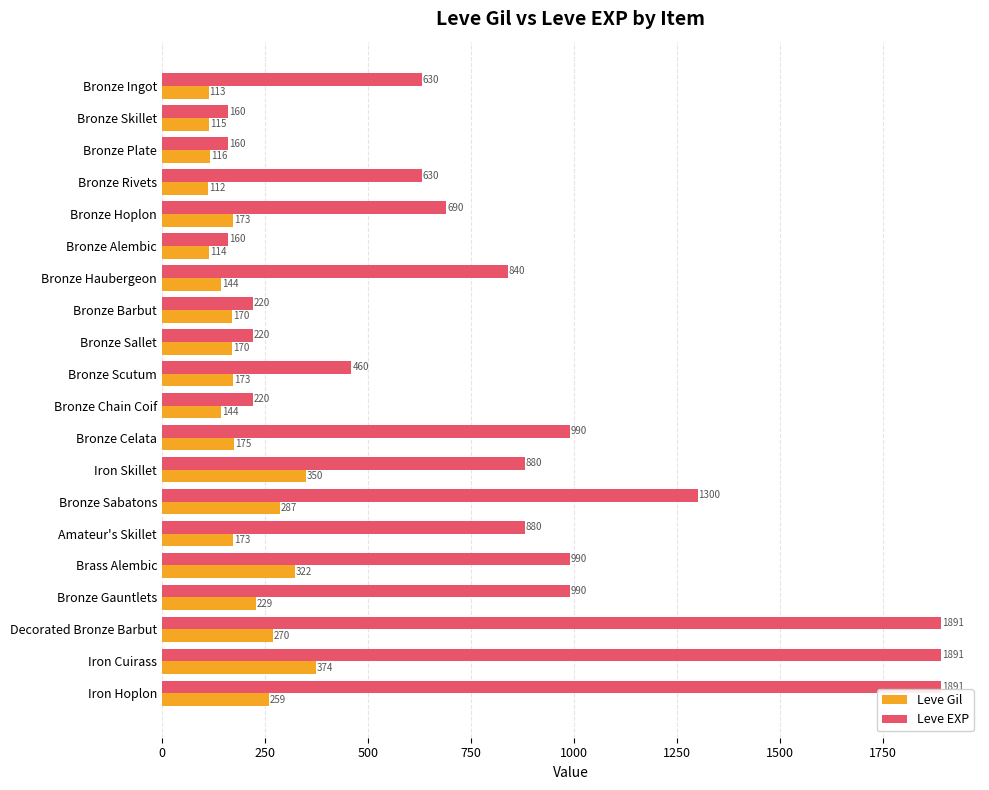

At how many categories does at least one series exceed 212?

17